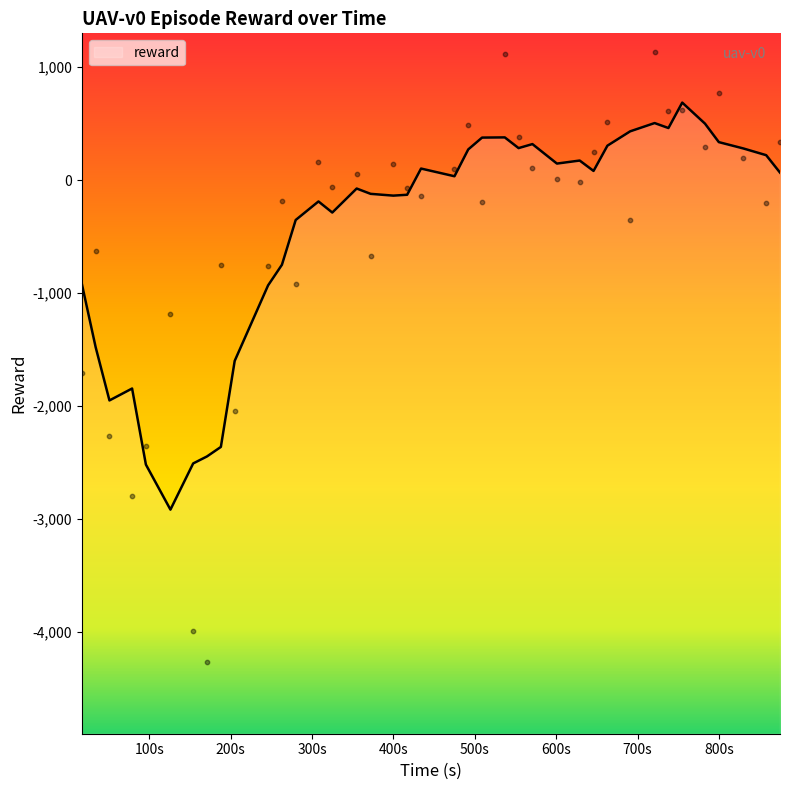

What is the lowest value of the reward series?

-2916.8